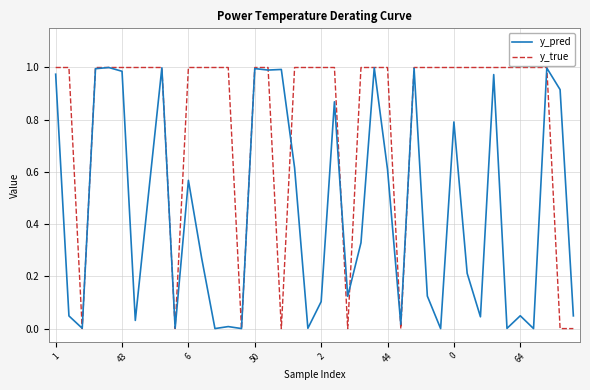

What are all the series names shown in the legend?

y_pred, y_true